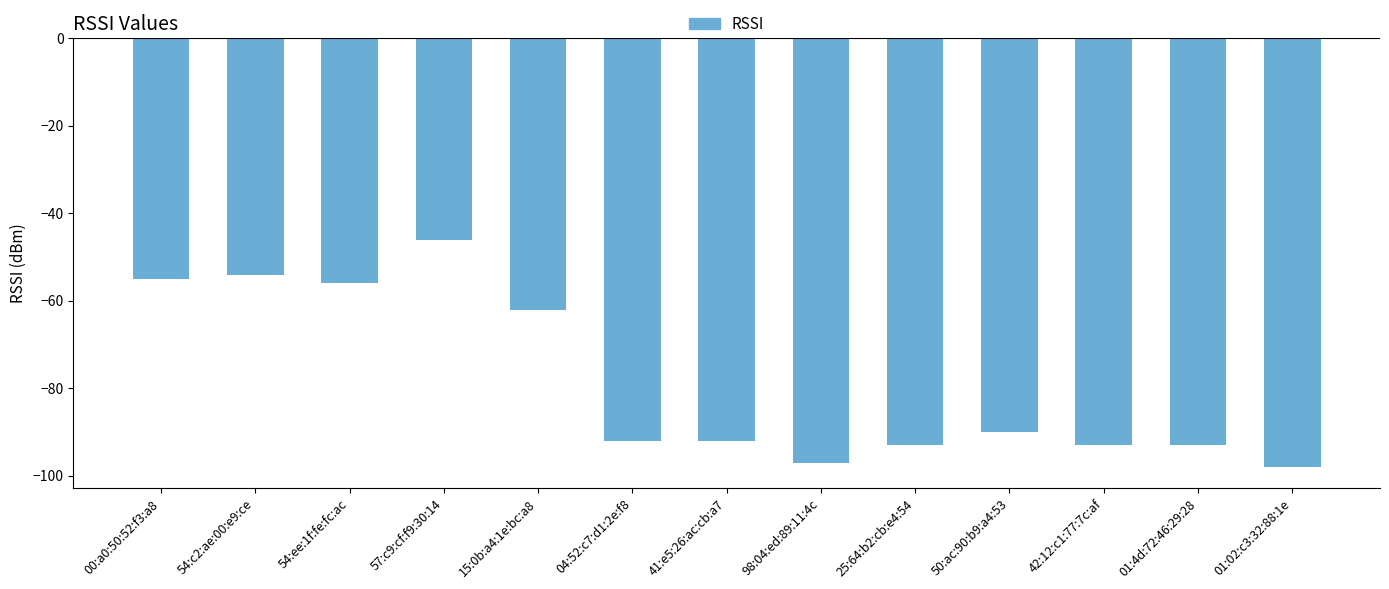

What is the difference between the maximum and minimum values?

52